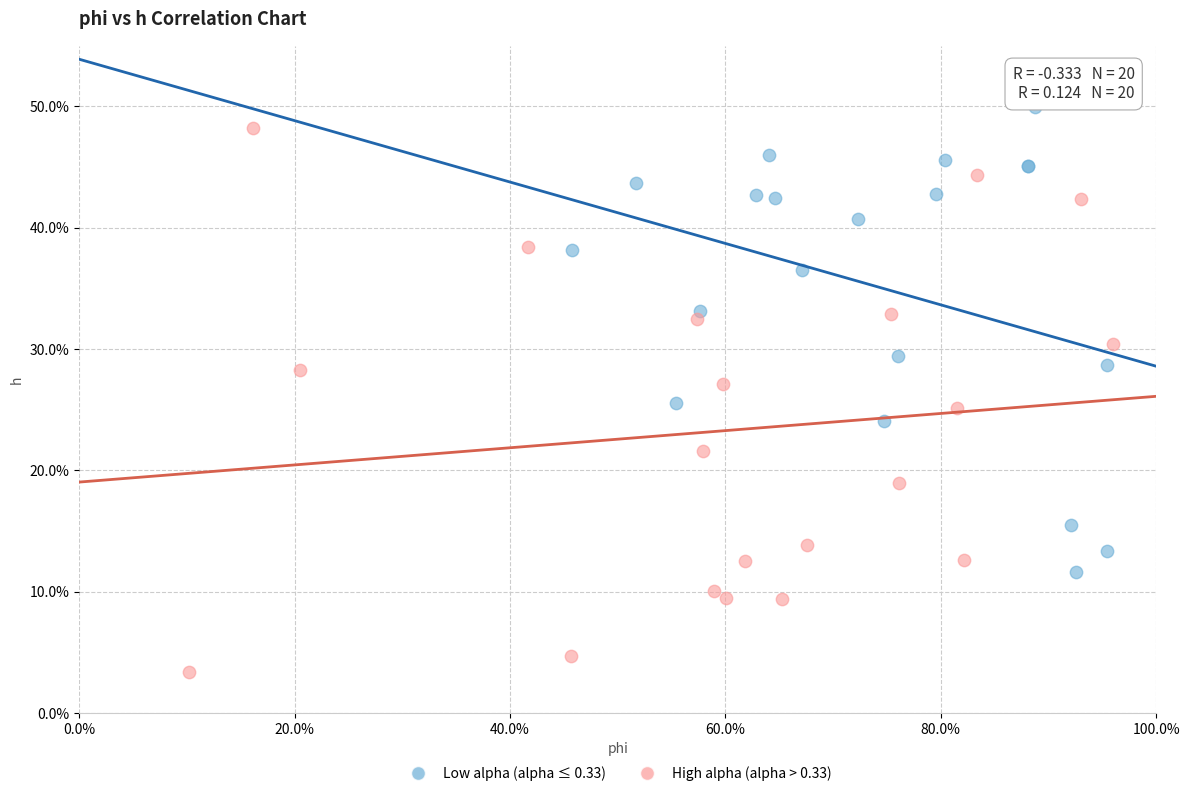

What are all the series names shown in the legend?

Low alpha (alpha ≤ 0.33), High alpha (alpha > 0.33)